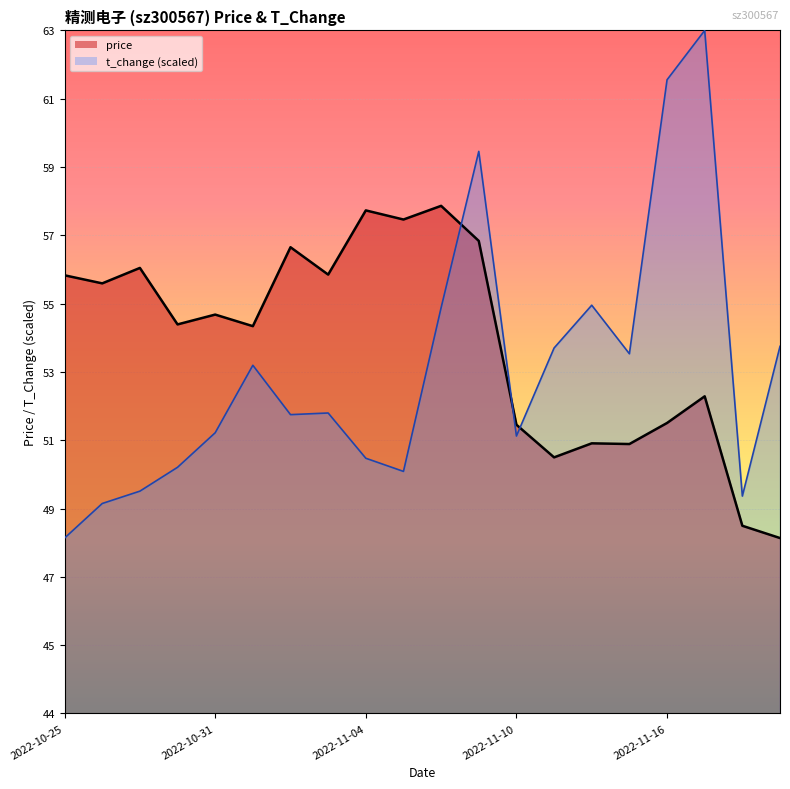

Reading right to left, extract all data points from this chart.

price: 48.5	48.9	52.6	51.8	51.2	51.2	50.8	51.8	57.0	58.0	57.6	57.9	56.0	56.8	54.6	54.9	54.6	56.2	55.8	56.0
t_change: 54.0	49.7	63.0	61.6	53.8	55.2	53.9	51.4	59.5	55.1	50.4	50.8	52.1	52.0	53.4	51.5	50.5	49.9	49.5	48.5